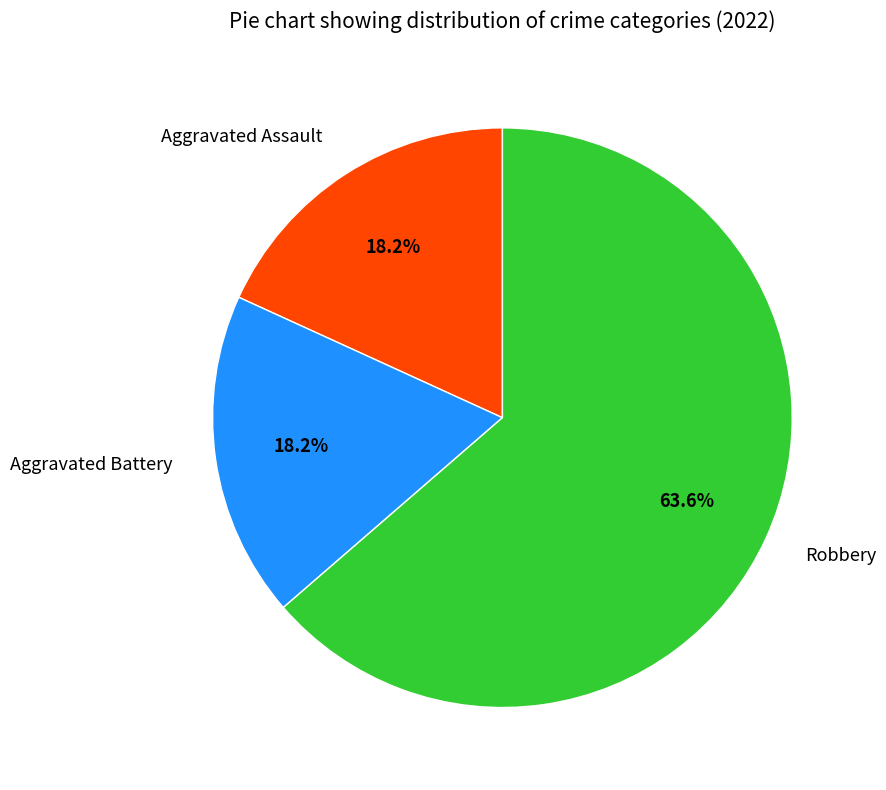

What percentage is the Robbery slice, to the nearest percent?

64%